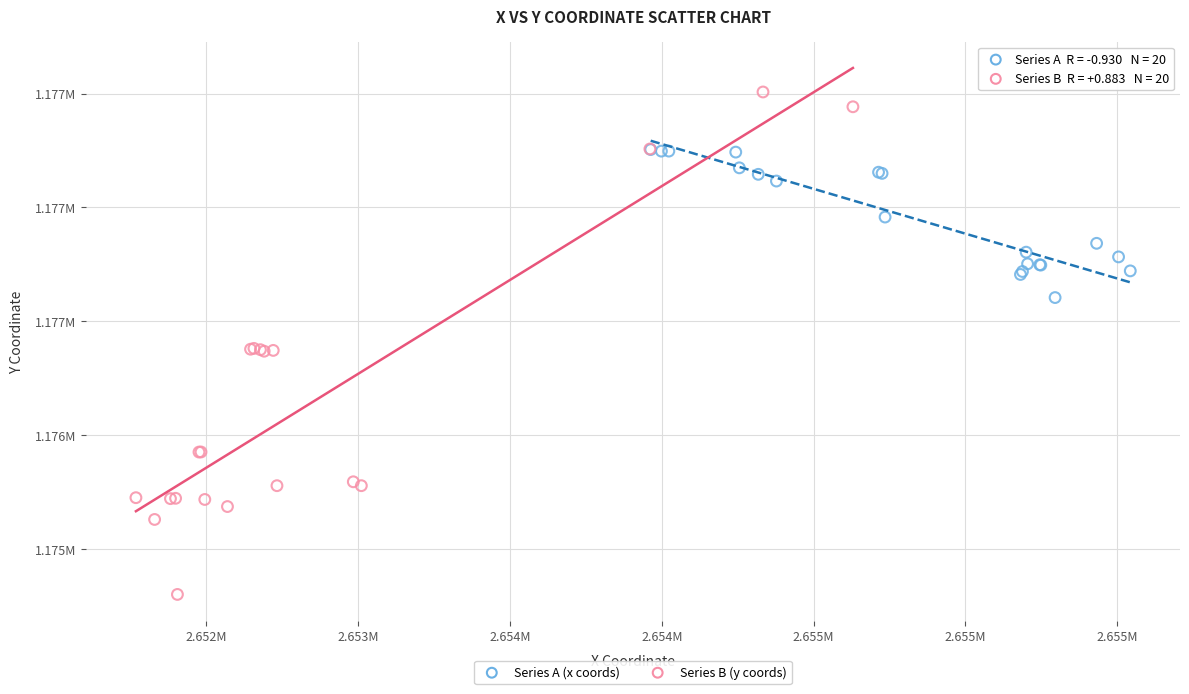

What are all the series names shown in the legend?

Series A (x coords), Series B (y coords)